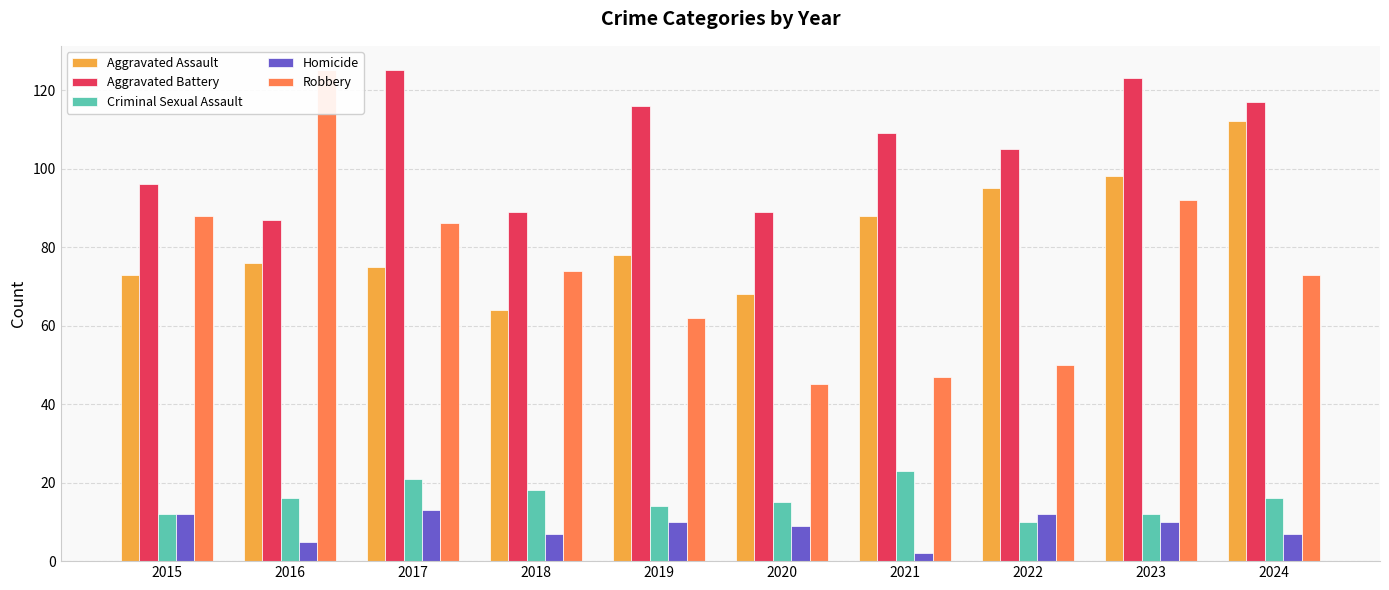

Reading left to right, extract all data points from this chart.

Aggravated Assault: 73	76	75	64	78	68	88	95	98	112
Aggravated Battery: 96	87	125	89	116	89	109	105	123	117
Criminal Sexual Assault: 12	16	21	18	14	15	23	10	12	16
Homicide: 12	5	13	7	10	9	2	12	10	7
Robbery: 88	125	86	74	62	45	47	50	92	73